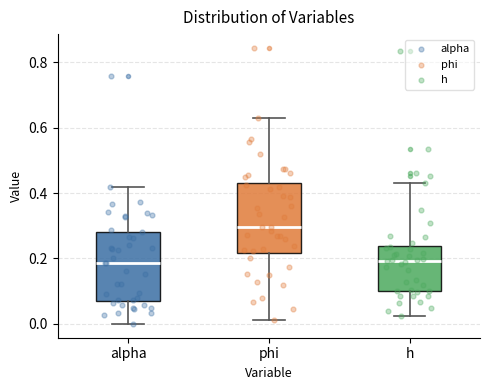

Where does the lower whisker of the box for phi end on the y-axis? The values are not printed on the chart, so give them approximately, as read against the axis.

0.02